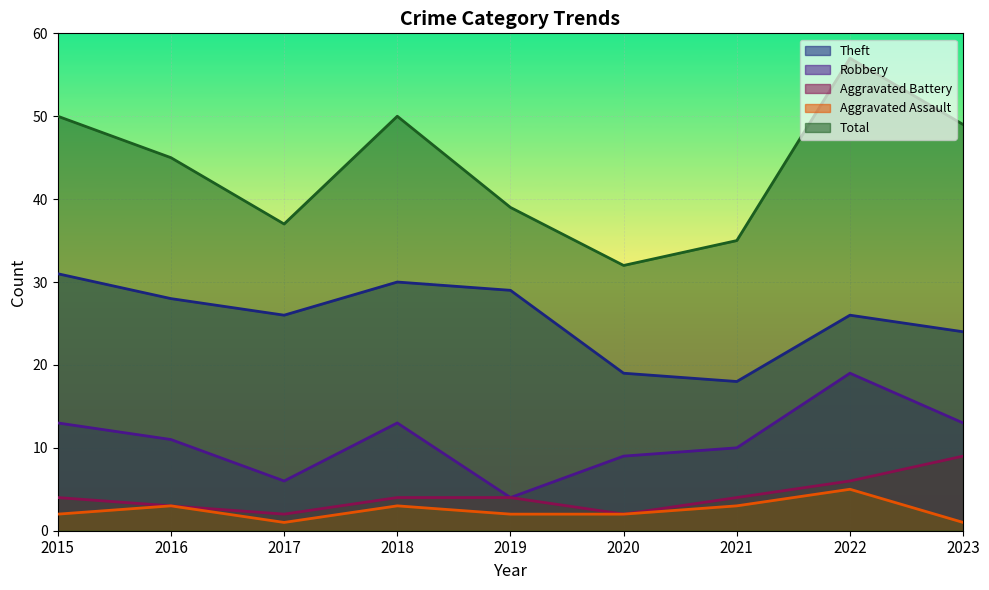

What is the sum of the Aggravated Battery values at 2018 and 2020?

6